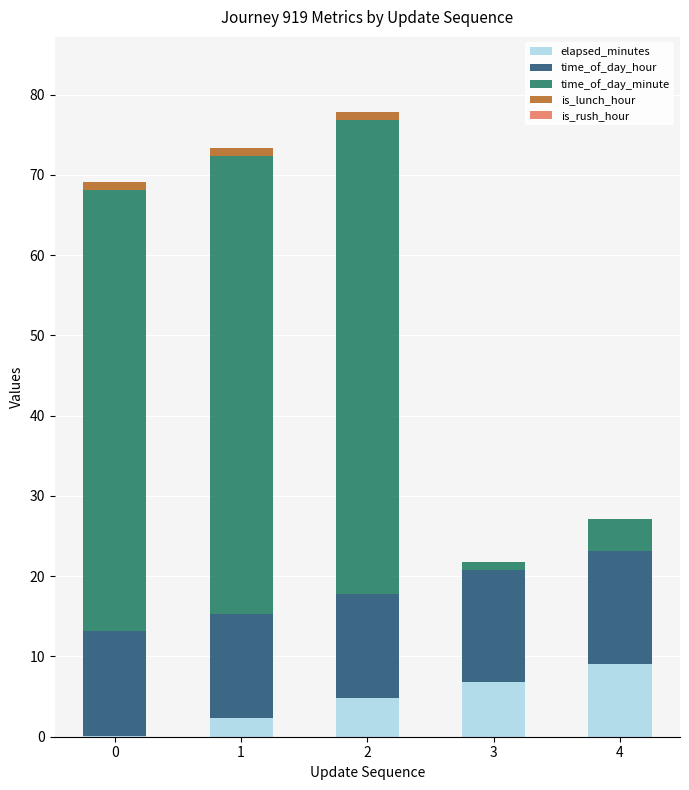

Are the bars grouped side by side (vs. stacked)?

No